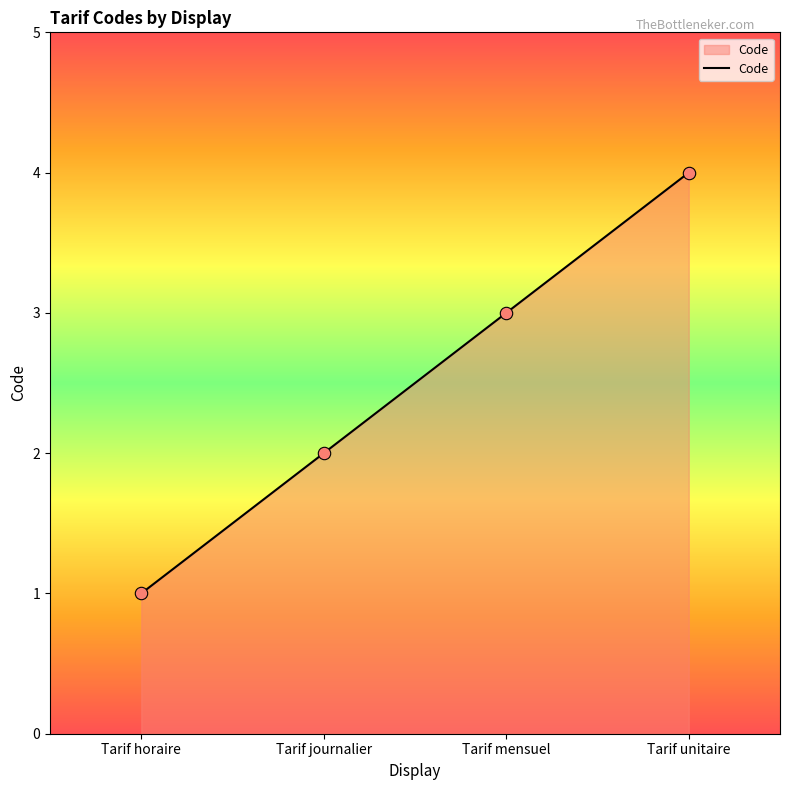

Approximately how many times larger is the value at Tarif mensuel compared to Tarif journalier?

1.5